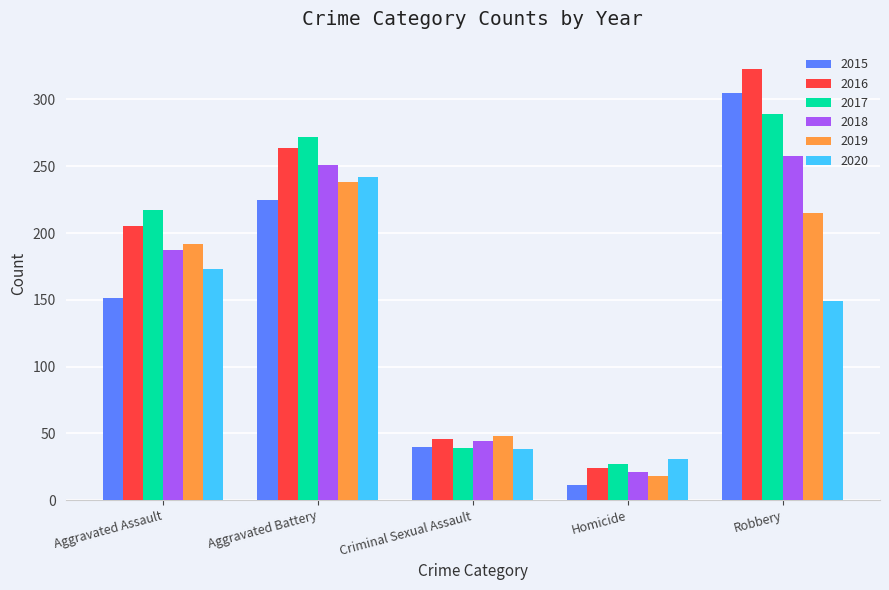

How many data points in 2017 are less than 217?

2